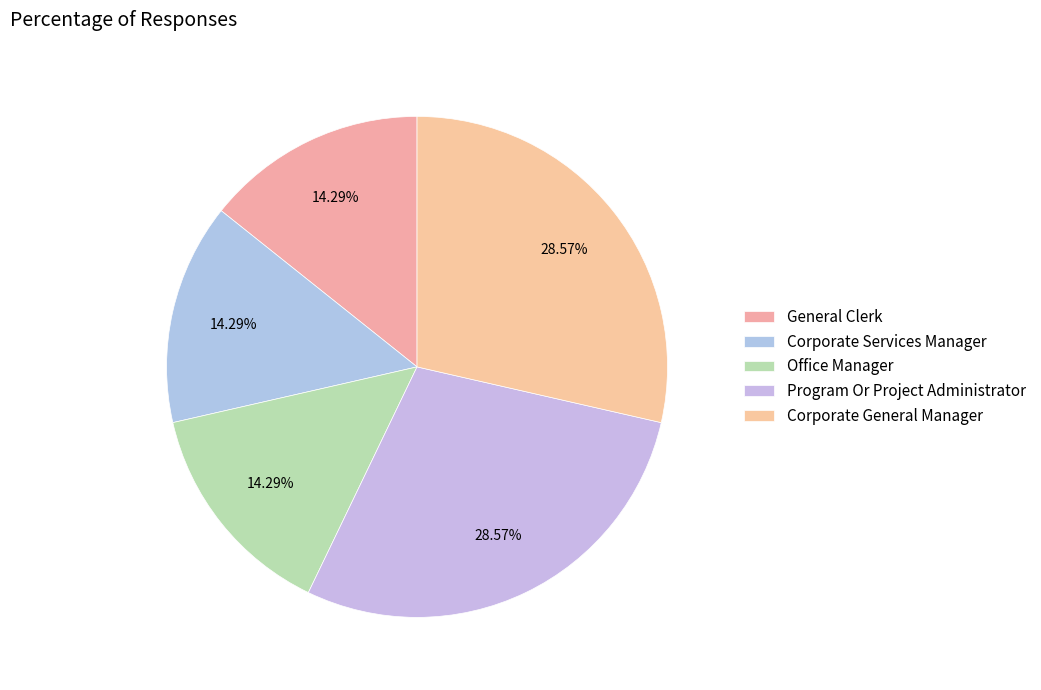

To the nearest percent, what is the difference between the largest and smallest slice percentages?

14%